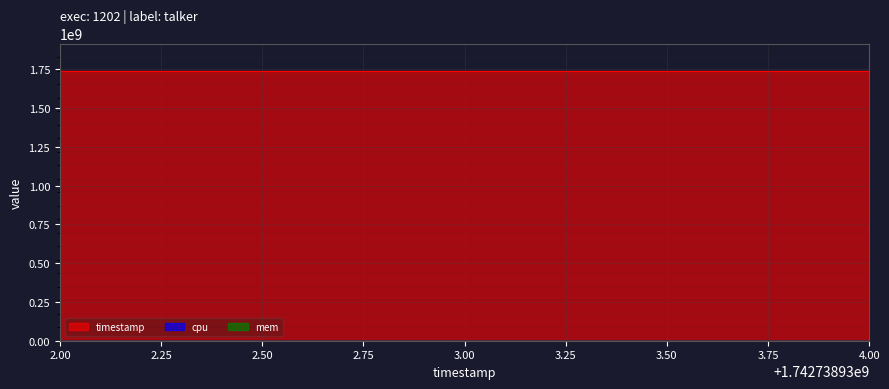

Which series has the largest total across all categories?

timestamp